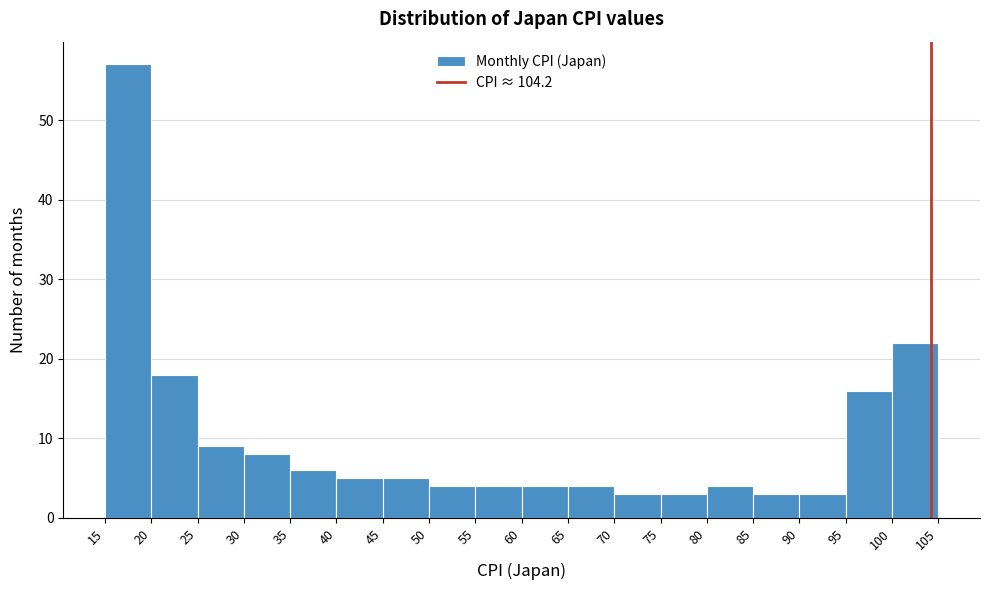

Over which range of the x-axis is the bar tallest?

15 to 20